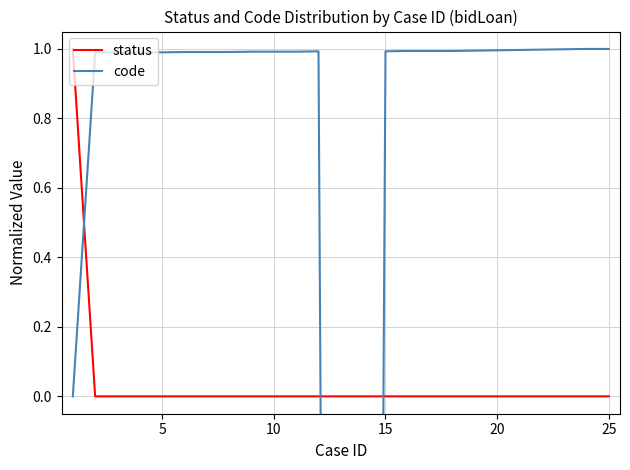

List the series in order of their peak value, lowest first.

status, code